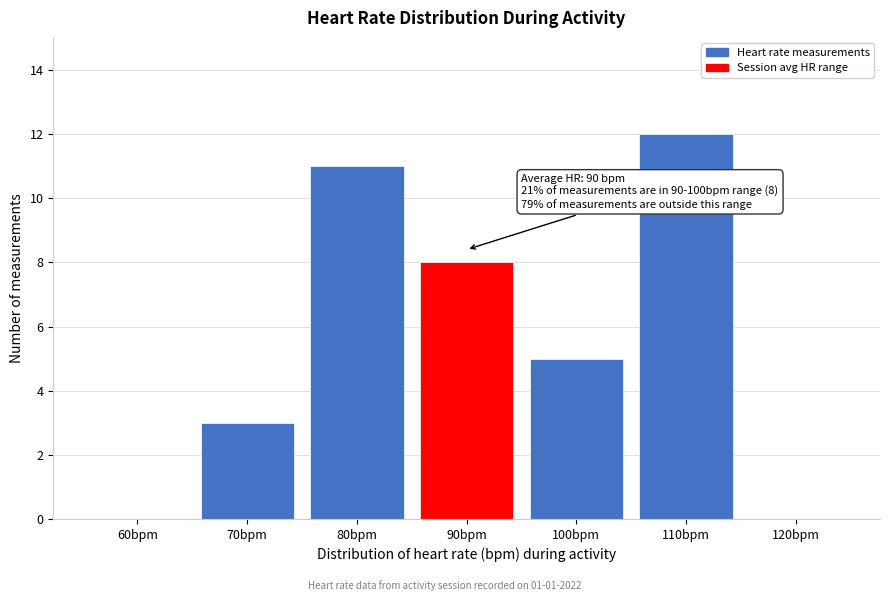

Reading right to left, extract all data points from this chart.

120bpm=0	110bpm=12	100bpm=5	90bpm=8	80bpm=11	70bpm=3	60bpm=0